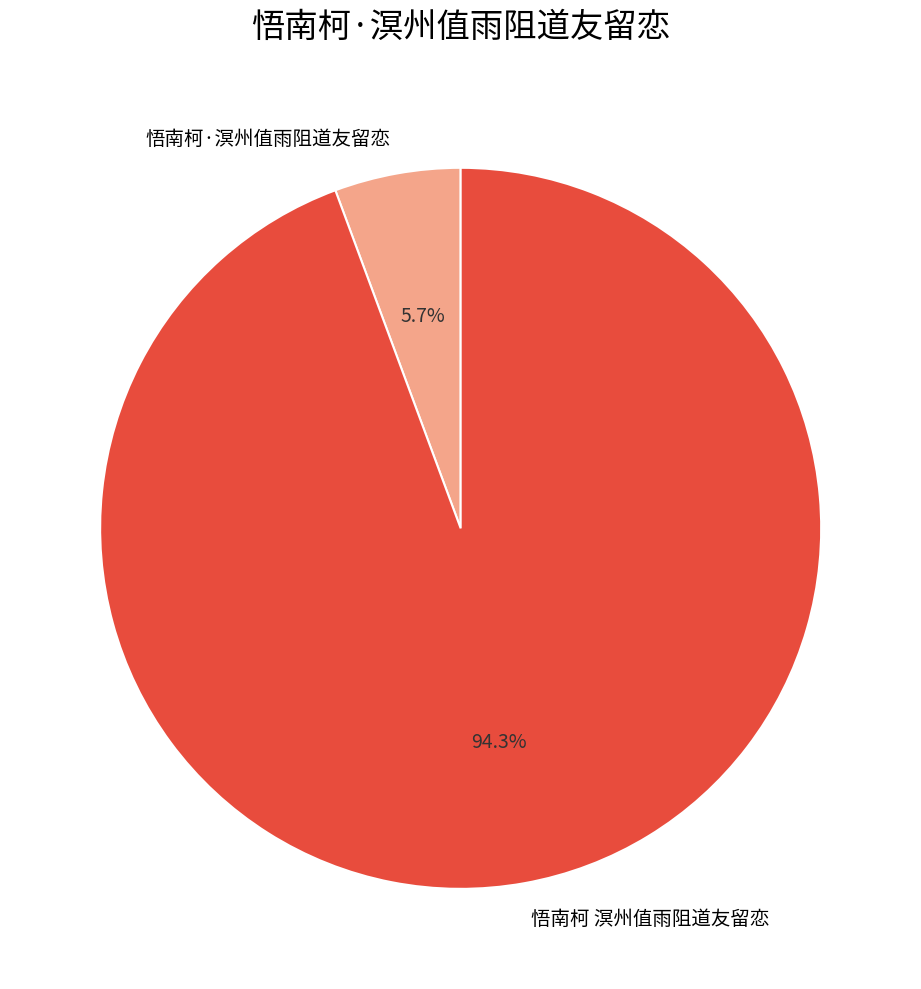

Between 悟南柯·溟州值雨阻道友留恋 and 悟南柯 溟州值雨阻道友留恋, which is larger?

悟南柯 溟州值雨阻道友留恋